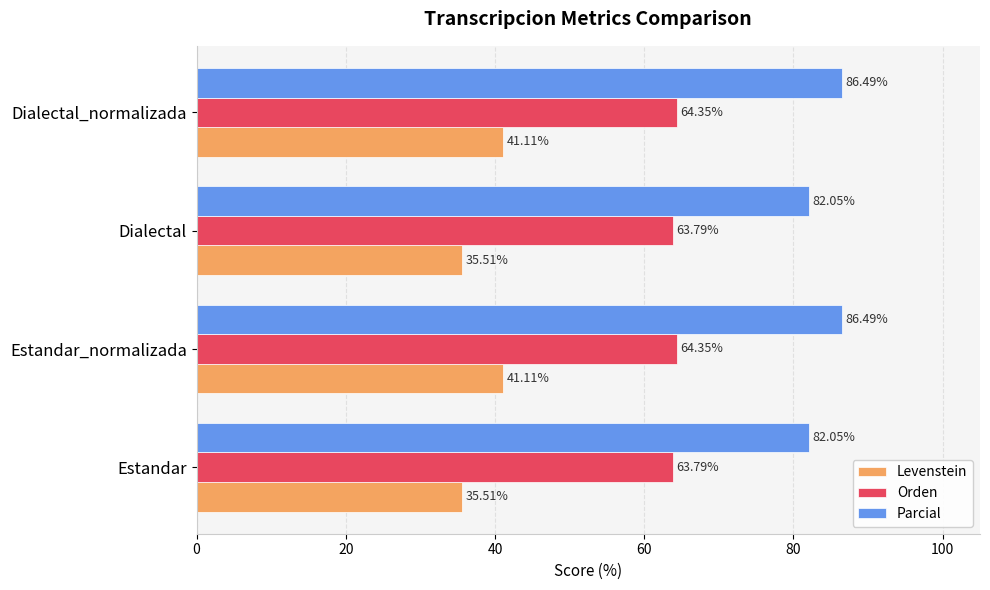

Rank the series by their maximum value, from lowest to highest.

Levenstein, Orden, Parcial